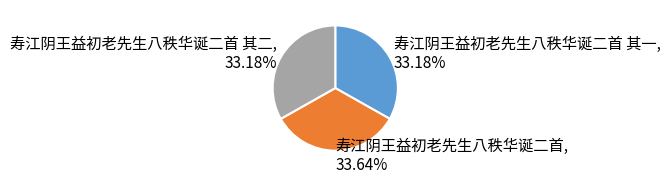

How many slices are in this pie chart?

3